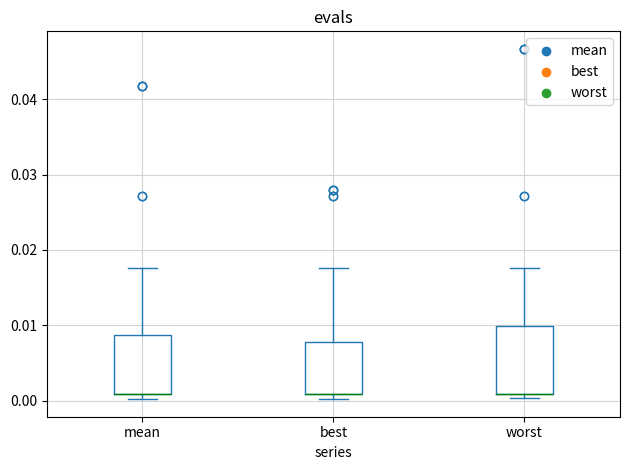

Reading left to right, read every box against the y-axis: the position of its median line, the range the box covers, and the ends of its whiskers. The values are not printed on the chart, so give them approximately, as read against the axis.

mean: median 0.001 (drawn on the box's lower edge), box 0.001 to 0.009, whiskers 0.000 to 0.018
best: median 0.001 (drawn on the box's lower edge), box 0.001 to 0.008, whiskers 0.000 to 0.018
worst: median 0.001 (drawn on the box's lower edge), box 0.001 to 0.010, whiskers 0.000 to 0.018